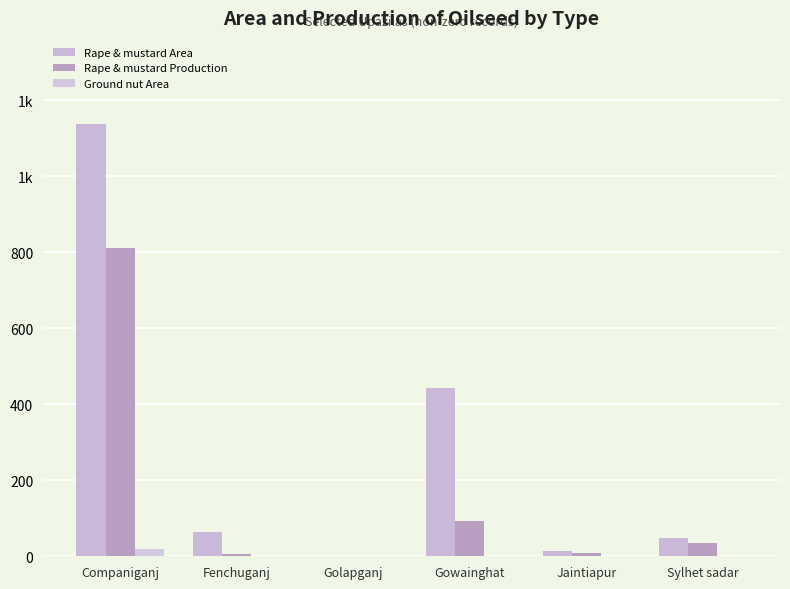

Reading left to right, extract all data points from this chart.

Rape & mustard Area: 1137	63	0	442	14	49
Rape & mustard Production: 812	6	0	93	9	34
Ground nut Area: 19	0	0	0	0	0